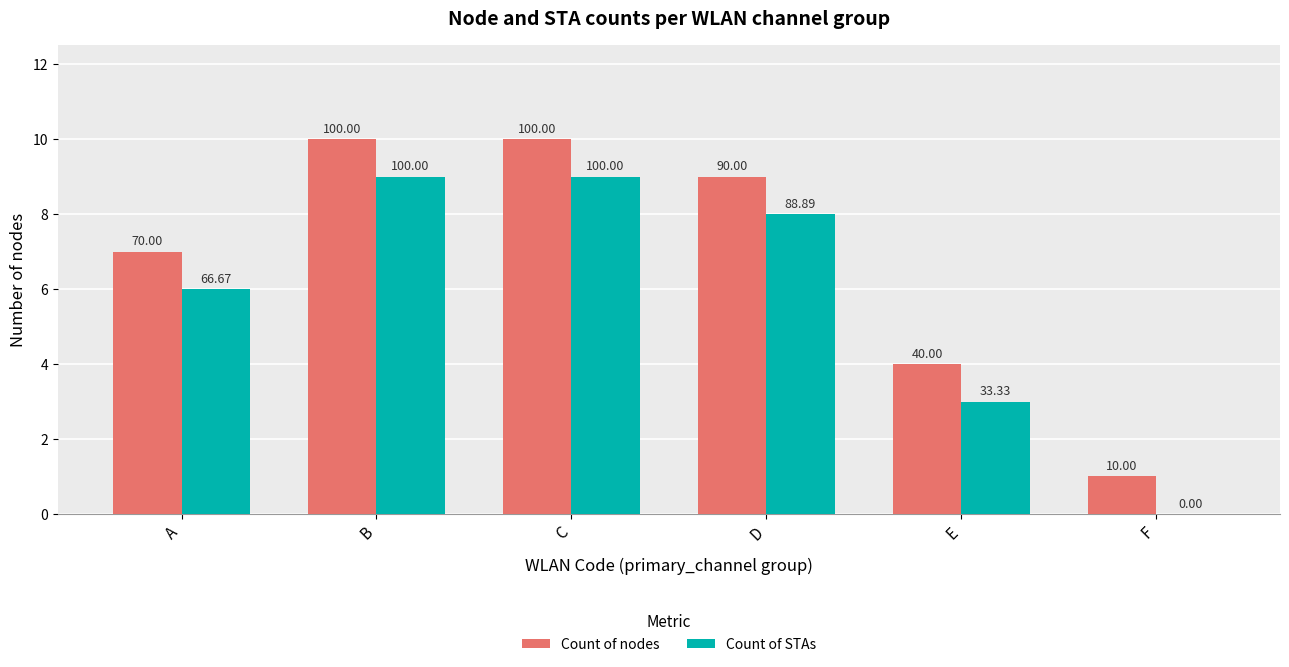

List the series in order of their overall mean, lowest first.

Count of STAs, Count of nodes